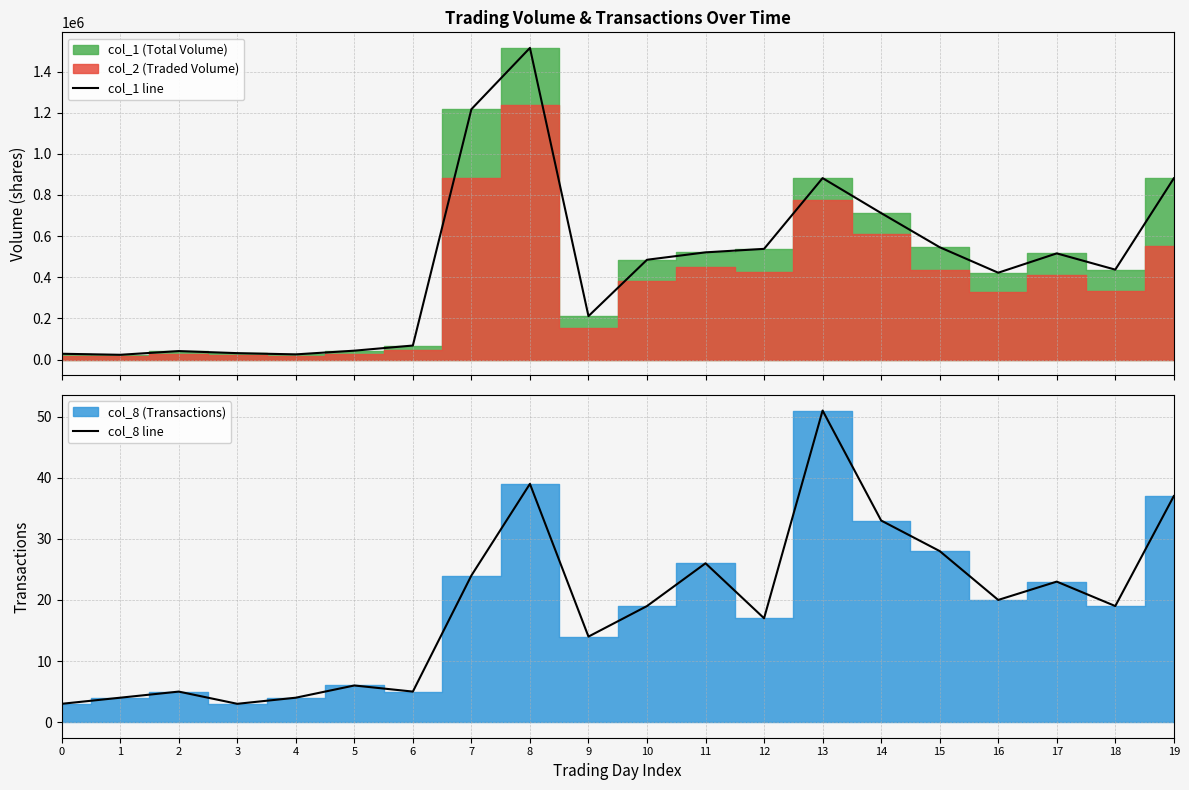

Rank the categories by col_8 line value from highest to lowest.

13, 8, 19, 14, 15, 11, 7, 17, 16, 10, 18, 12, 9, 5, 2, 6, 1, 4, 0, 3